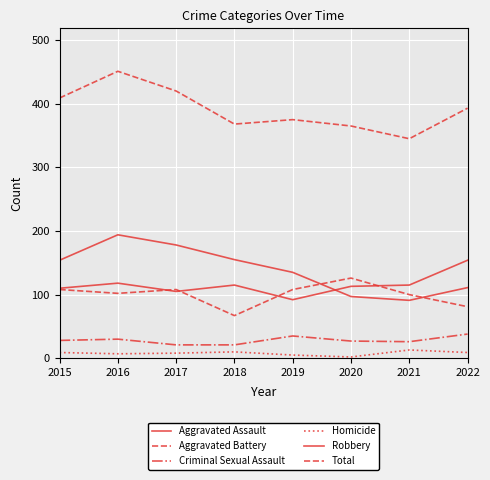

Between which two adjacent categories do Aggravated Assault and Robbery first intersect?

2019 and 2020